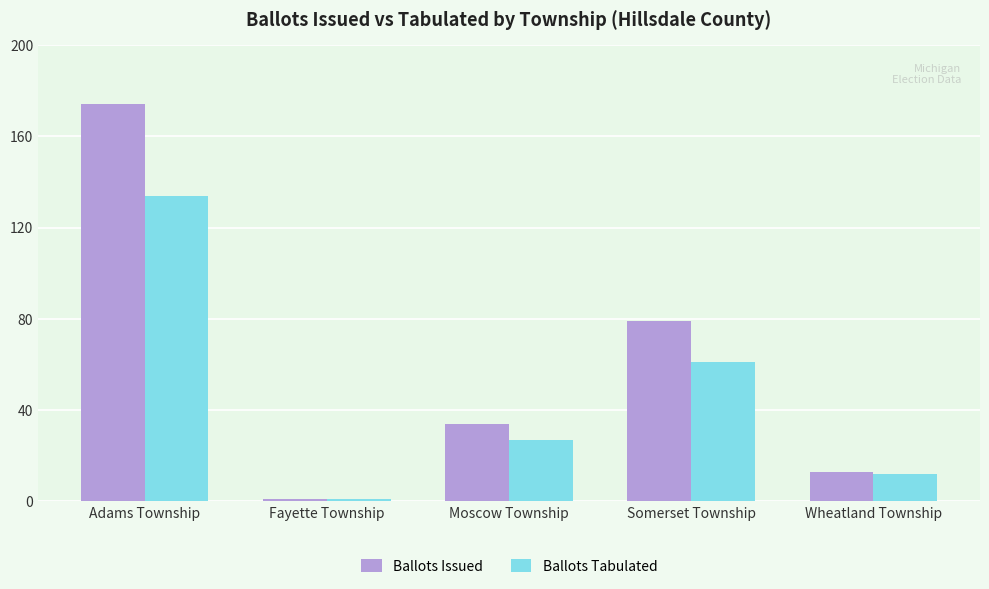

Reading left to right, list all the values displayed in this chart.

Ballots Issued: 174	1	34	79	13
Ballots Tabulated: 134	1	27	61	12